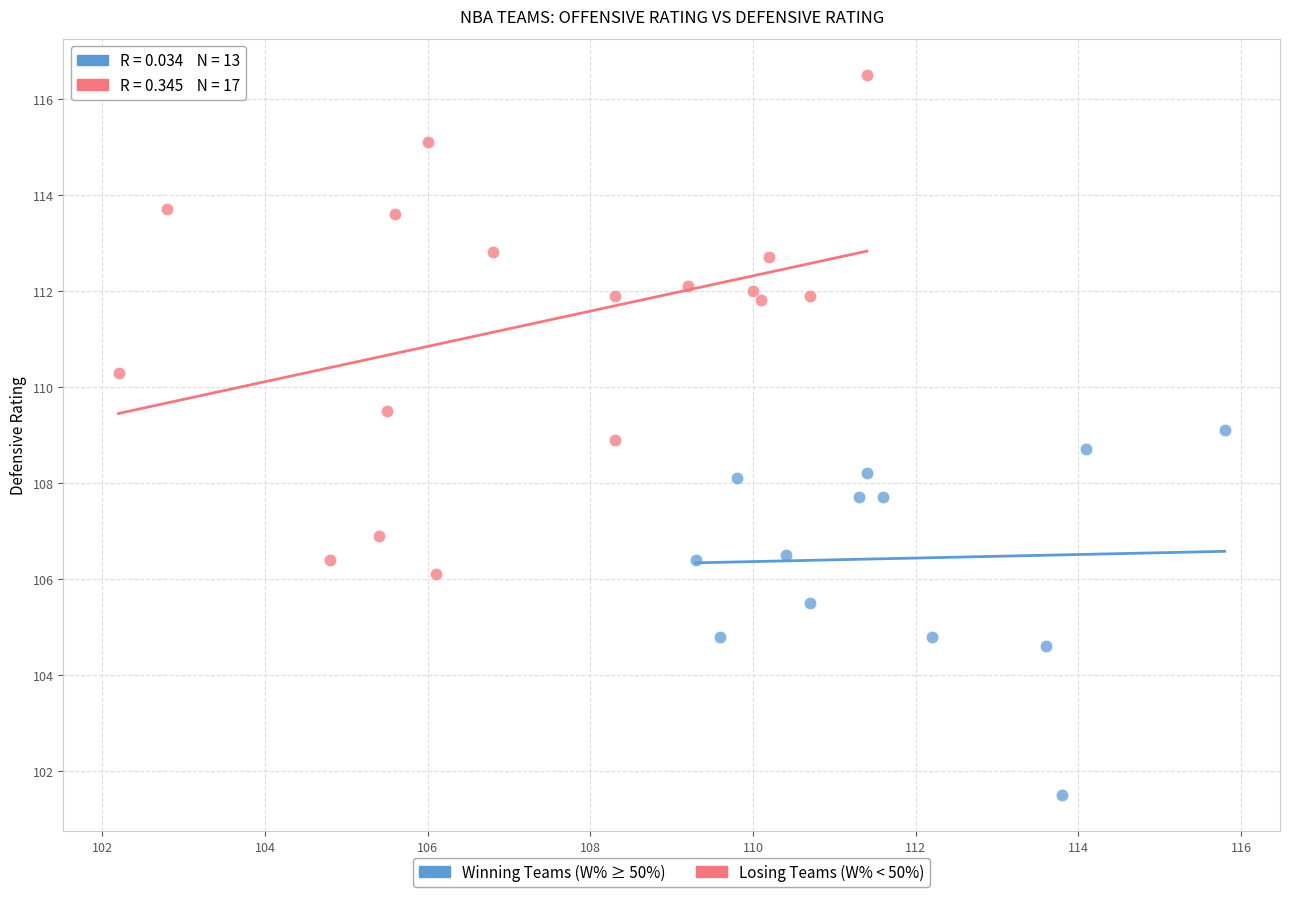

Which series has the largest Y range (max minus min)?

Losing Teams (W% < 50%)